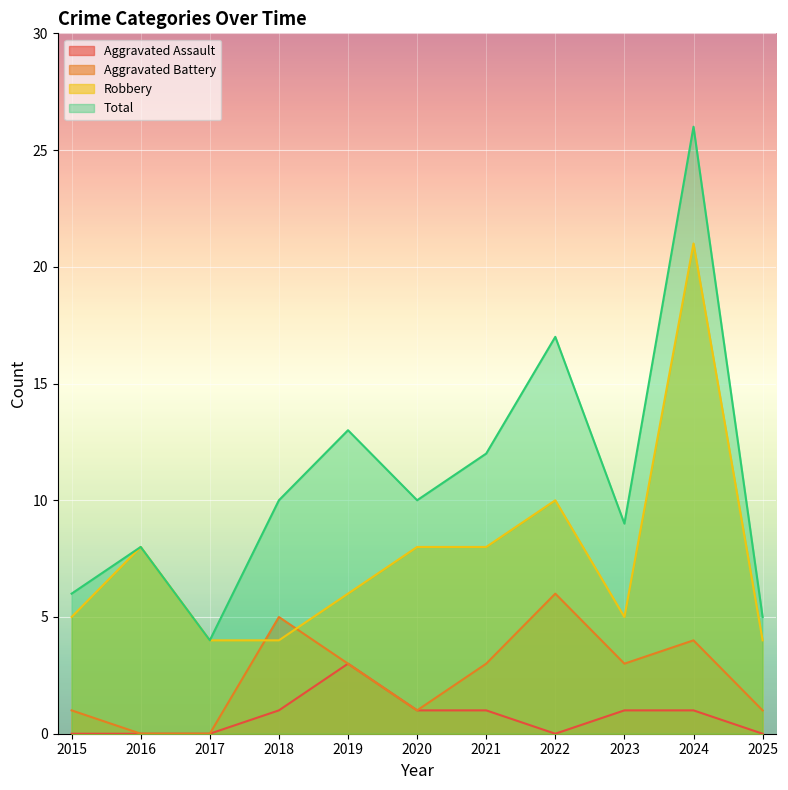

At 2015, list the series in order from smallest to largest.

Aggravated Assault, Aggravated Battery, Robbery, Total